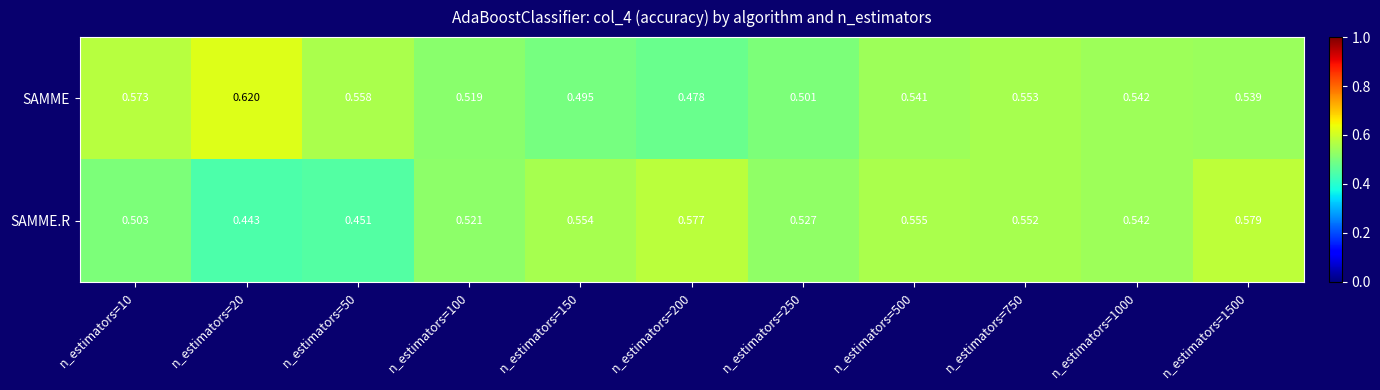

At which category is the sum across all series the highest?

n_estimators=1500